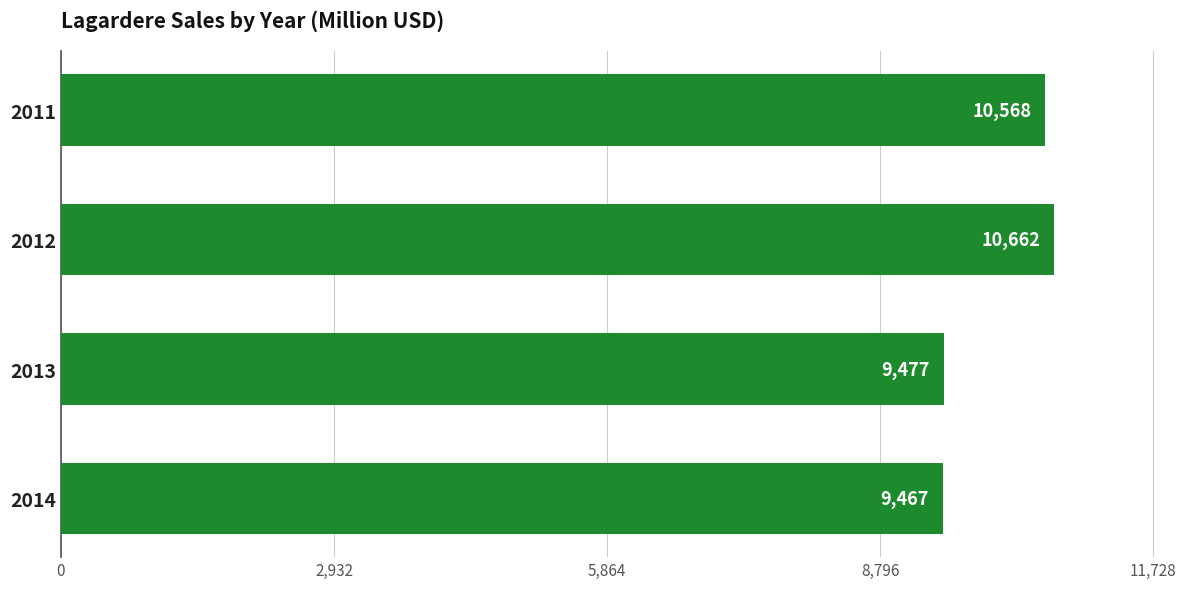

What is the average value?

10044